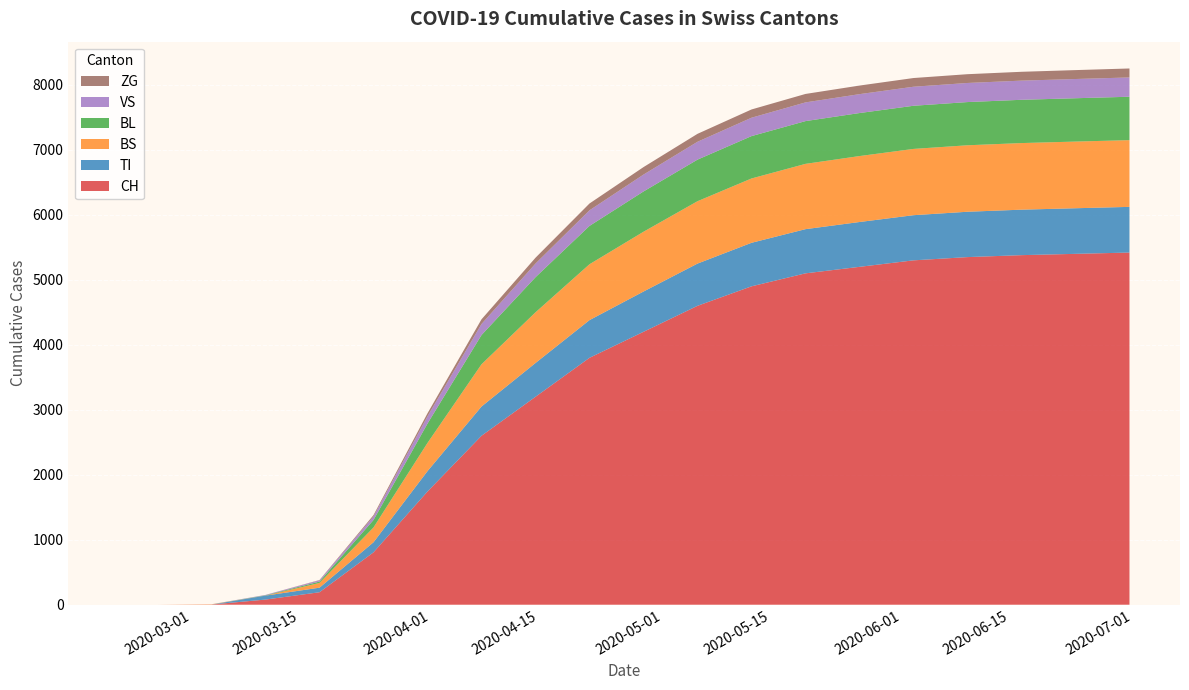

Reading left to right, what are all the values shown in this chart?

CH: 0	0	3	79	192	806	1742	2600	3200	3800	4200	4600	4900	5100	5200	5300	5350	5380	5400	5420
TI: 0	0	0	61	70	155	314	450	520	580	620	650	670	680	690	695	698	700	702	703
BS: 0	0	4	0	73	228	434	650	780	860	920	960	990	1005	1015	1020	1023	1025	1026	1027
BL: 0	0	0	5	21	115	298	450	540	590	620	640	652	658	662	664	665	666	667	668
VS: 0	0	0	6	19	54	112	170	210	240	260	275	283	288	291	293	294	295	296	297
ZG: 0	0	0	0	5	21	46	72	90	105	115	122	127	130	132	134	135	136	137	138